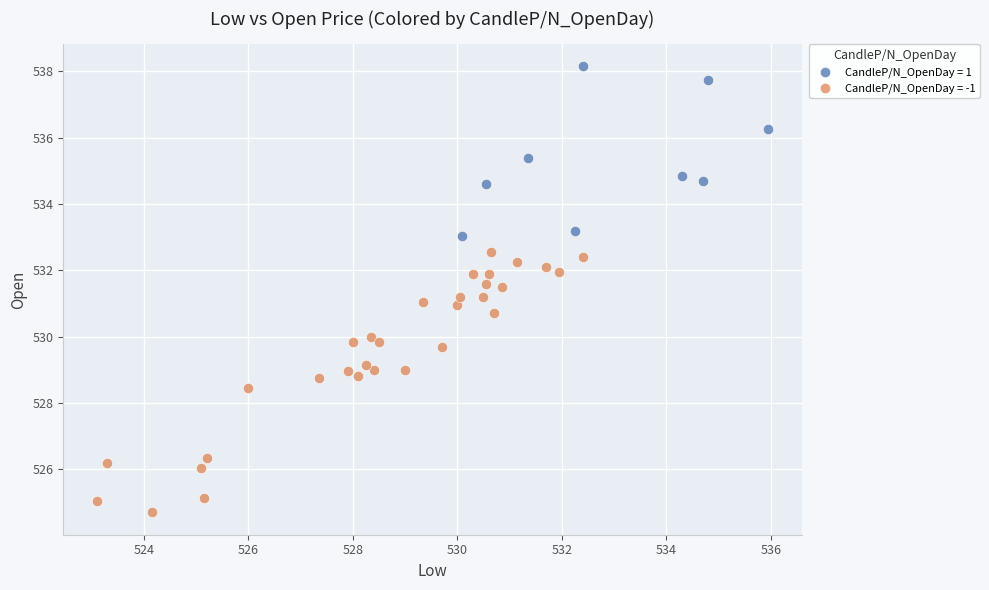

What are all the series names shown in the legend?

CandleP/N_OpenDay = 1, CandleP/N_OpenDay = -1